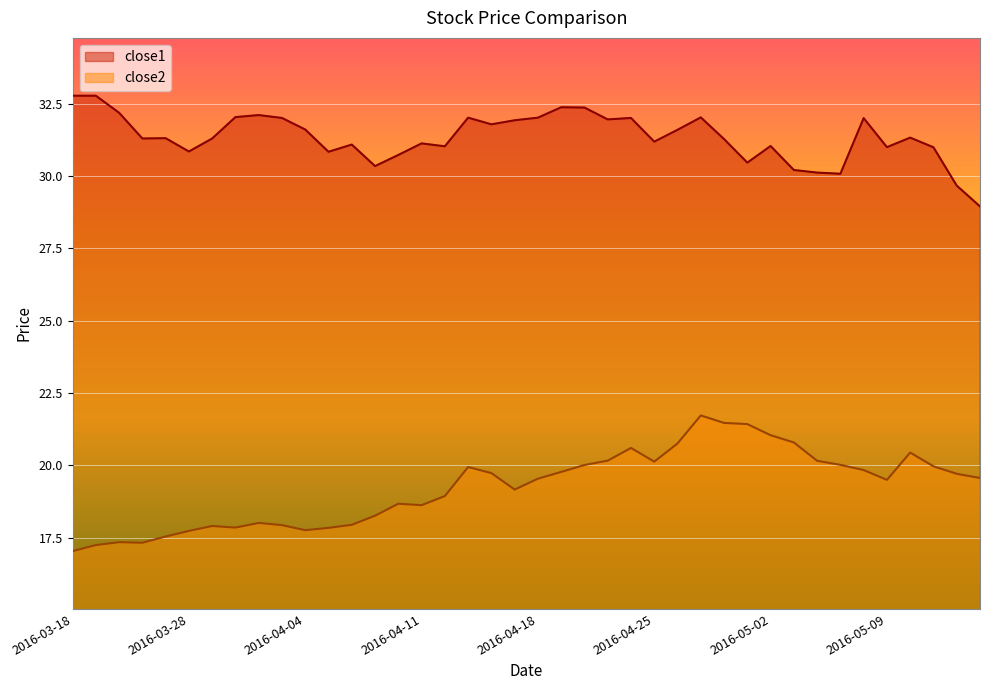

In close1, how many points are higher than both neighbors (excluding endpoints)?

11